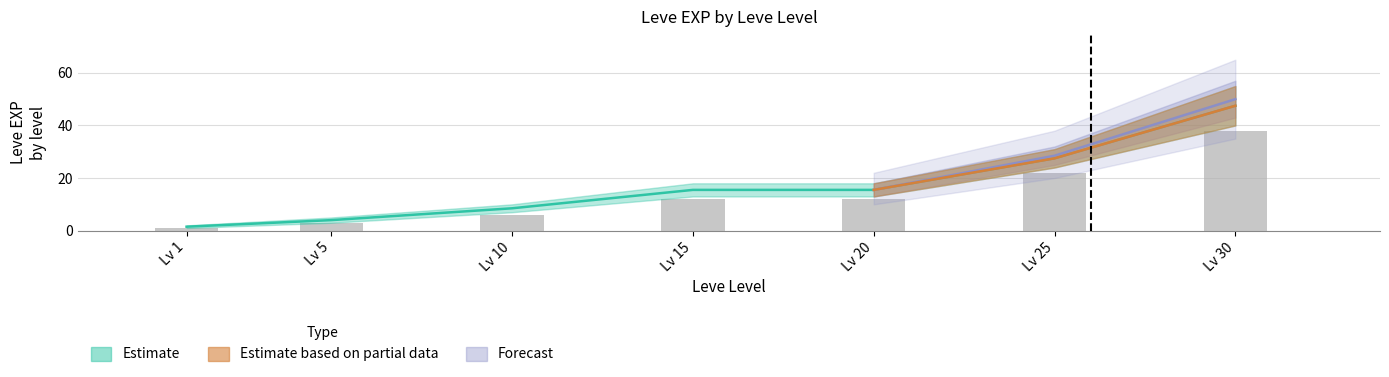

What is the minimum value shown in the chart?

1